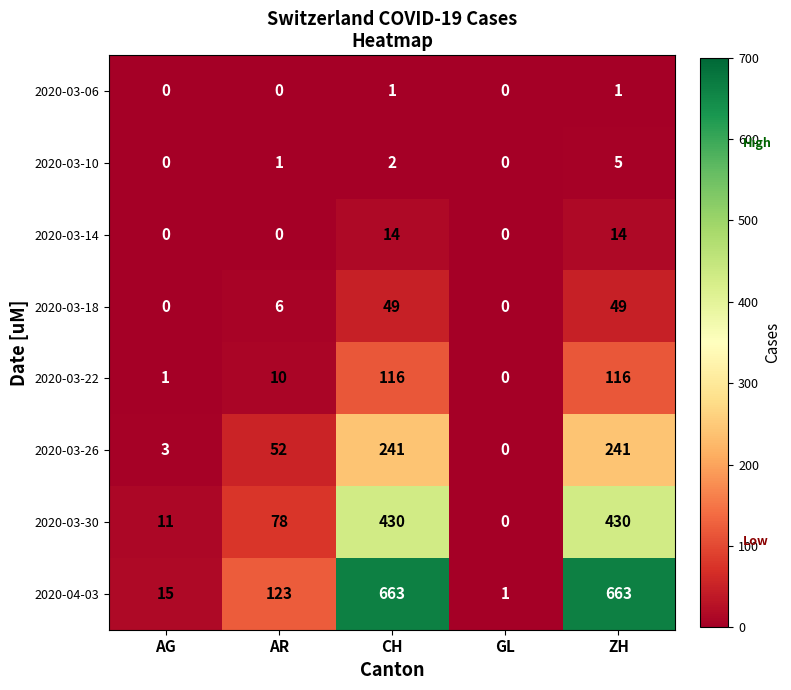

Count the 2020-03-18 values in the range 0 to 49.

5